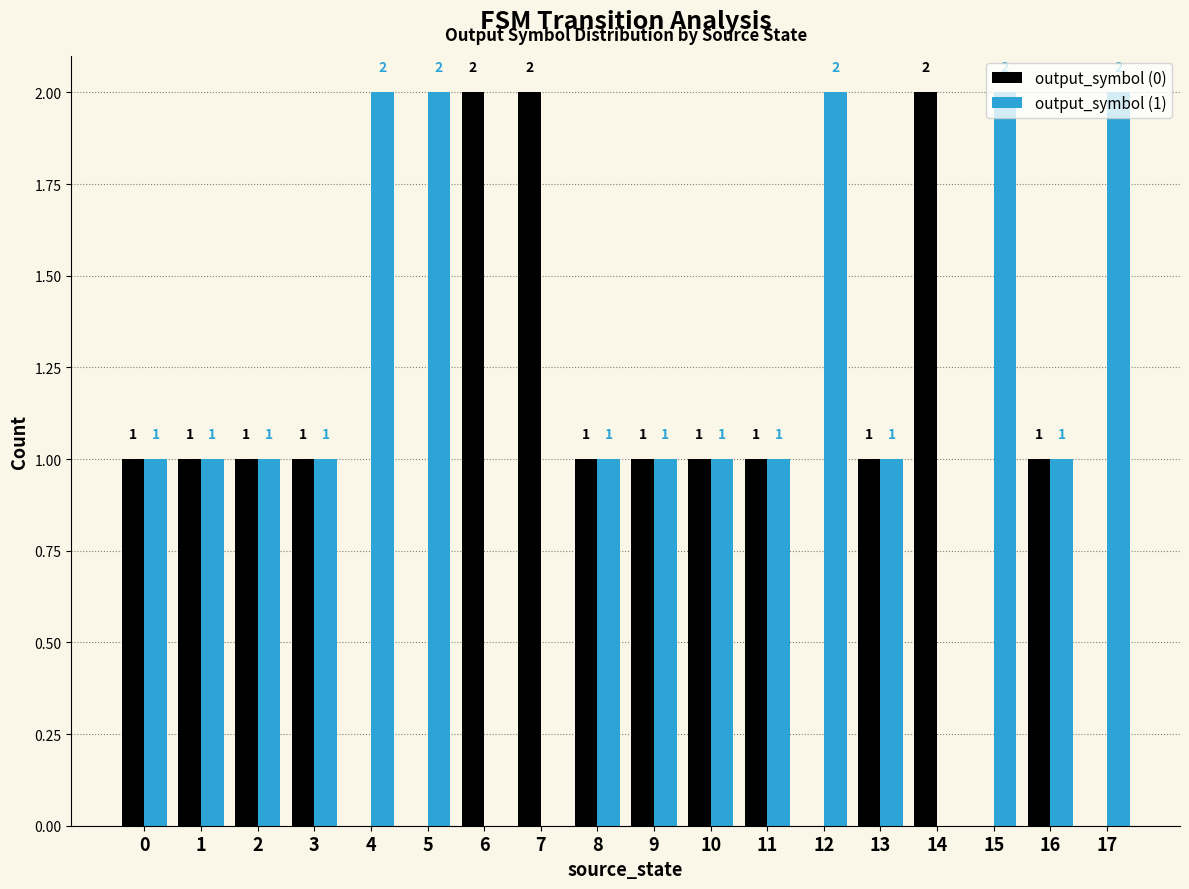

Are the bars horizontal?

No